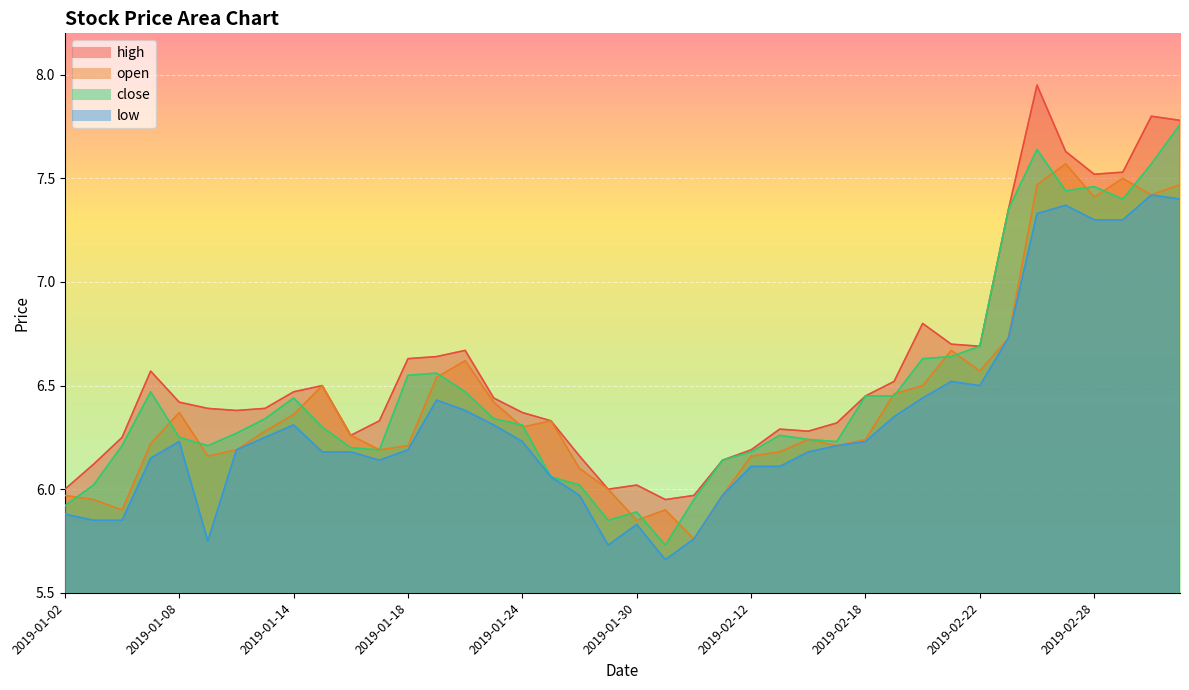

How many lines are shown in the chart?

4